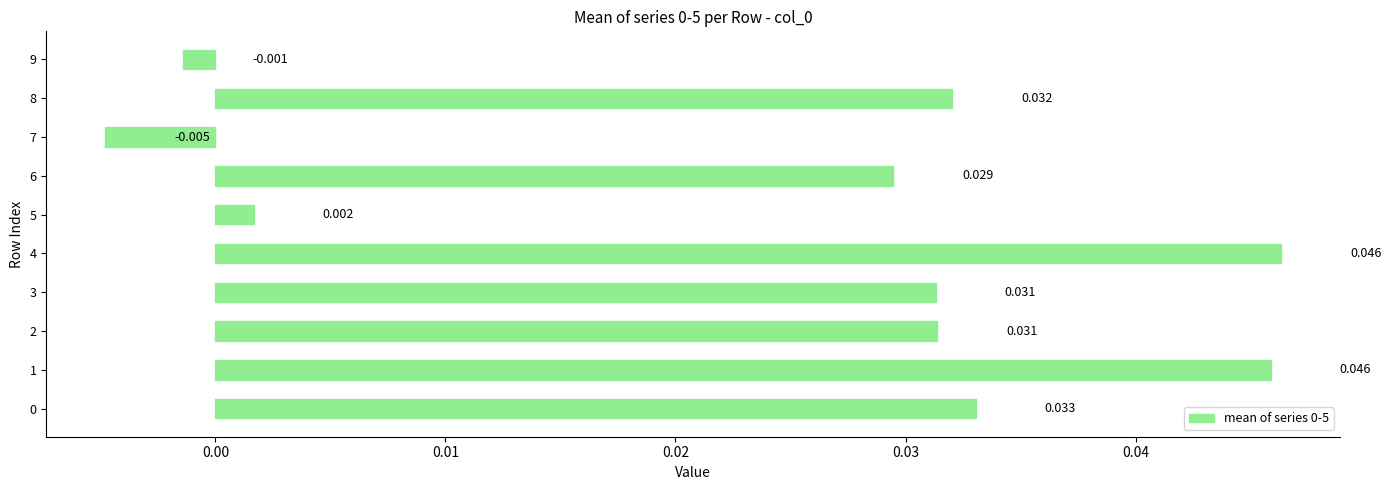

How many bars are there in total?

10